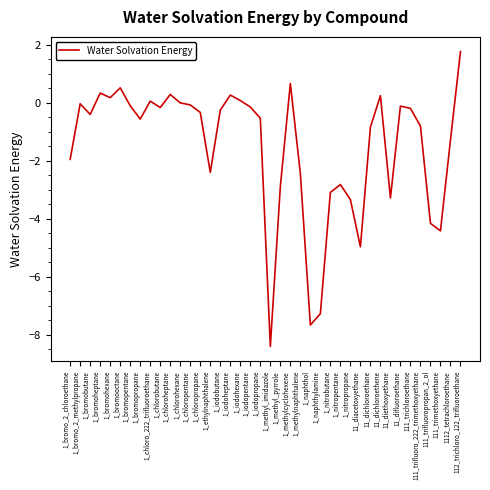

Is this an area chart (filled region under the line)?

No